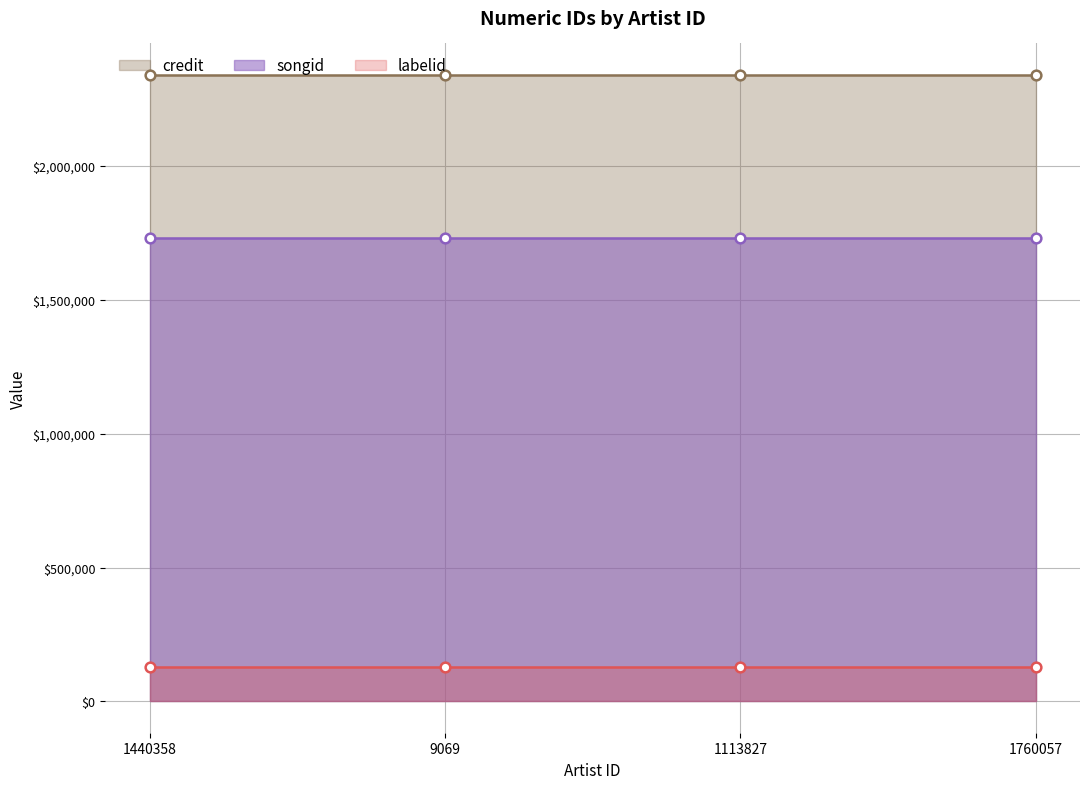

True or false: labelid has a value of 195495 at 1760057.

False